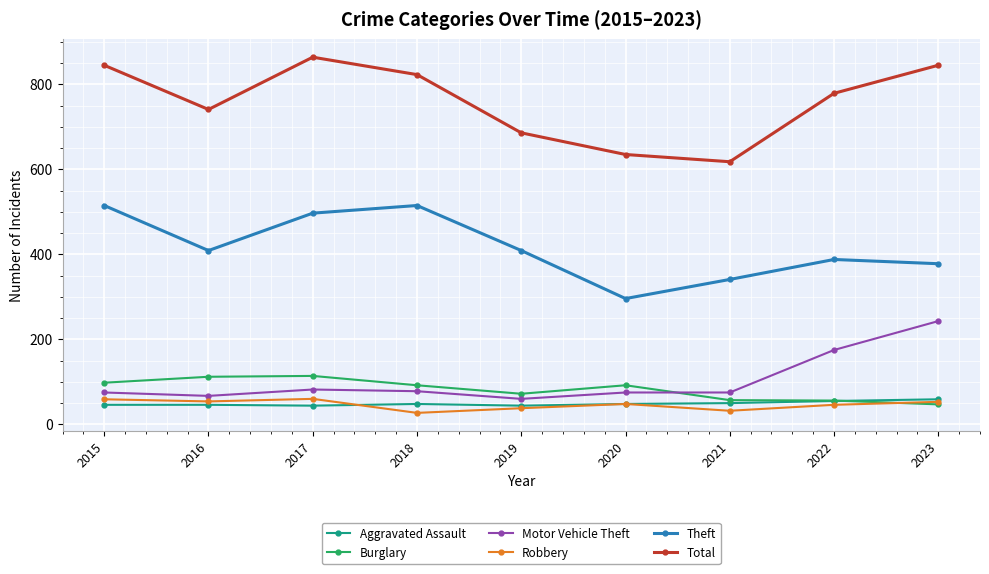

What is the value of the Total point at the 9th from the left?

845